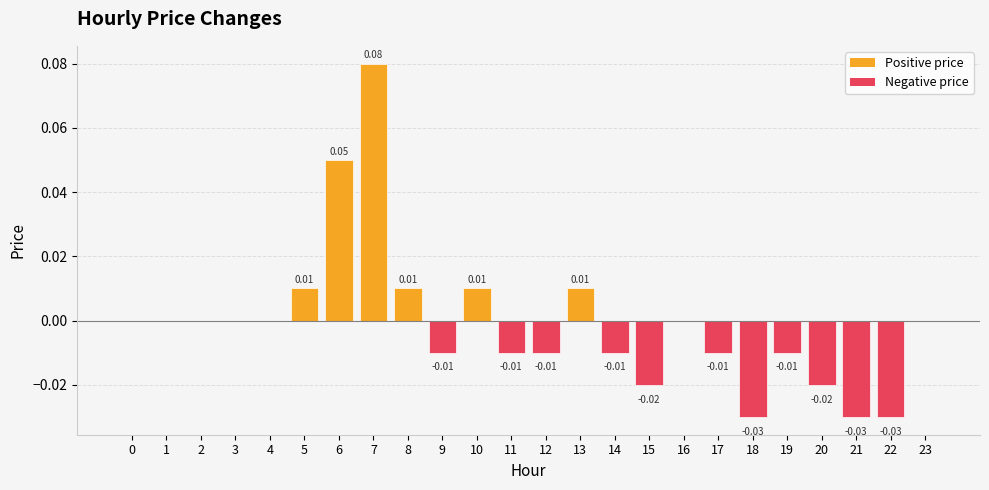

Between 2 and 10, which is larger?

10